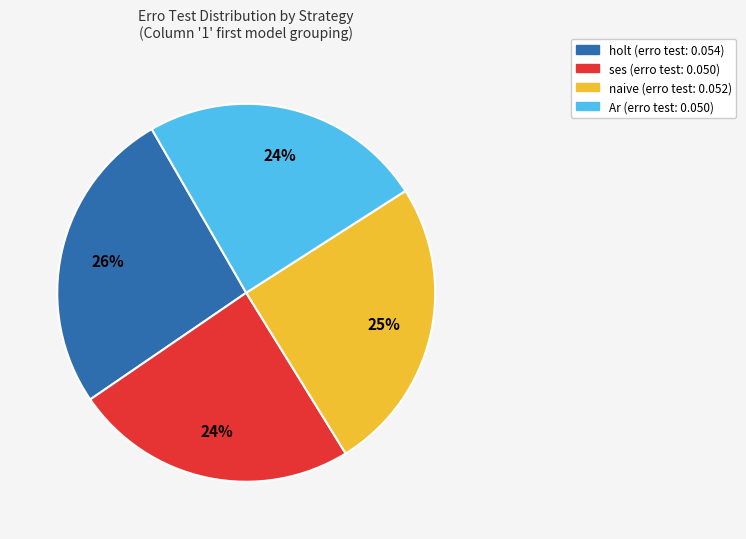

How many slices are in this pie chart?

4